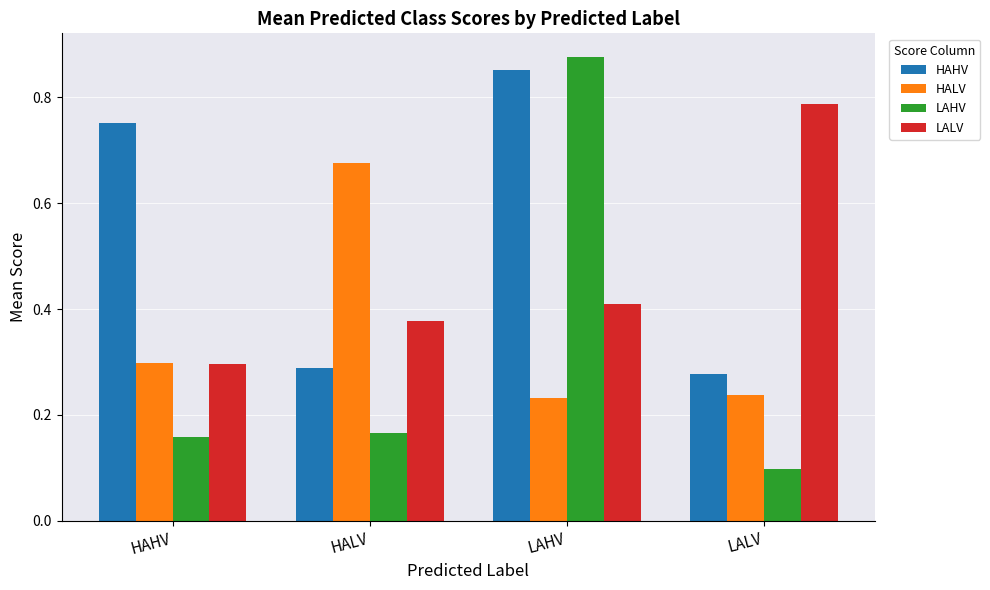

Which series has the widest spread of values?

LAHV